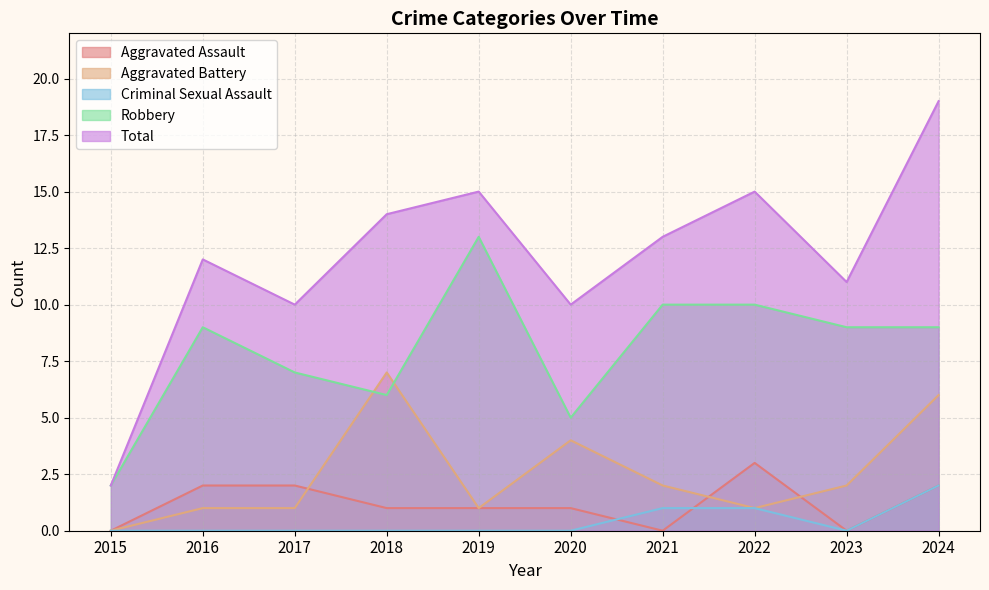

List the series in order of their peak value, highest first.

Total, Robbery, Aggravated Battery, Aggravated Assault, Criminal Sexual Assault